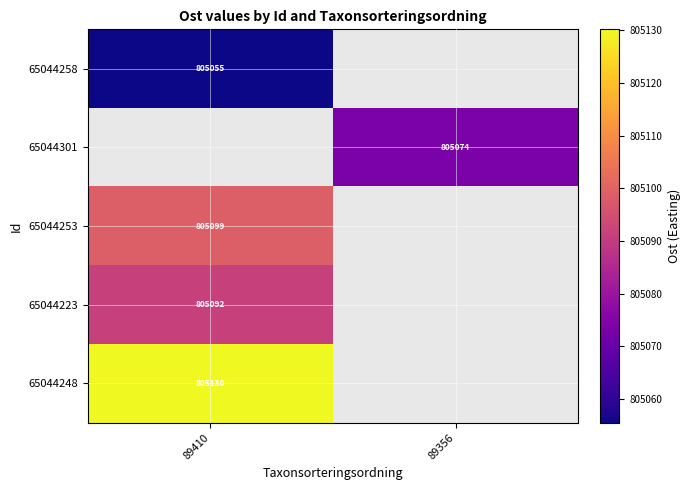

Is the value of 65044223 at 89410 greater than the value of 65044258 at 89410?

Yes